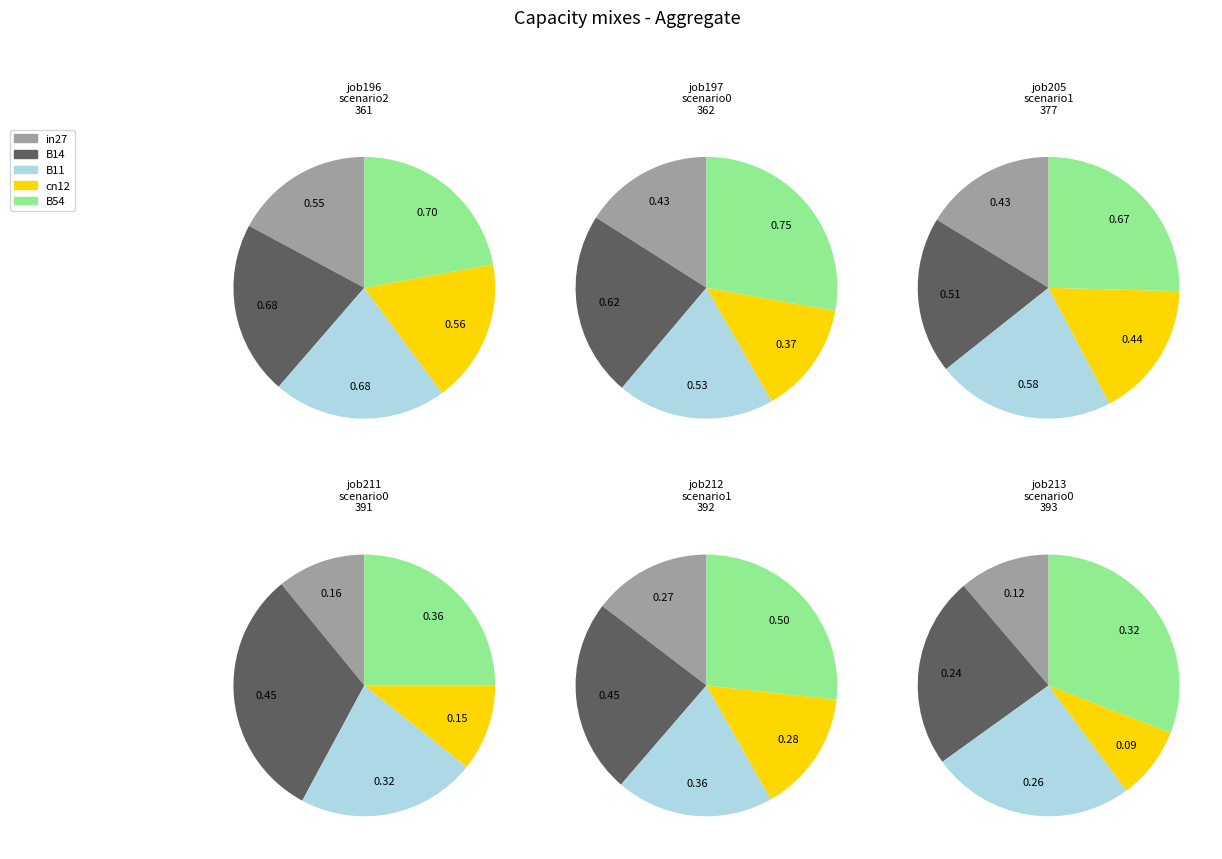

What percentage is the cn12 slice, to the nearest percent?

9%